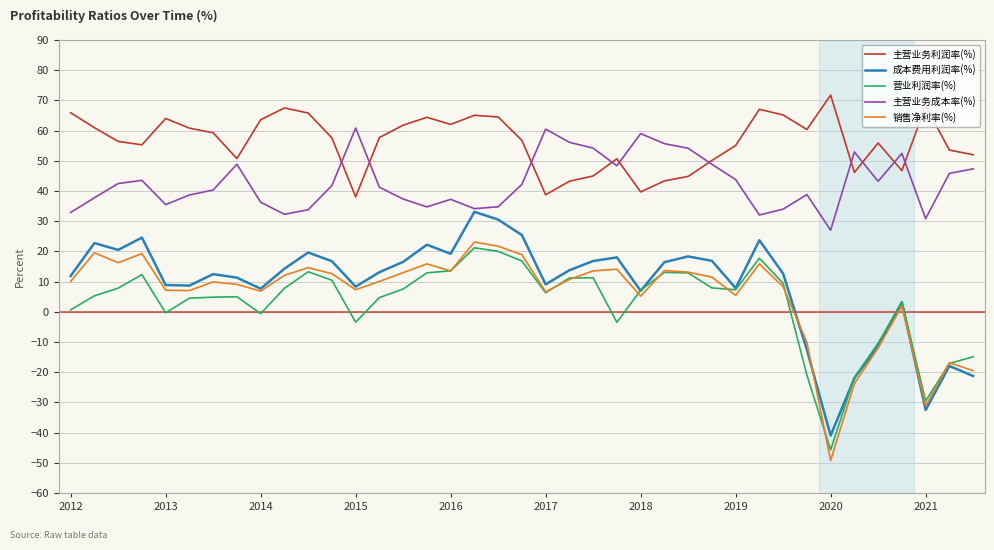

Which series has the largest total across all categories?

主营业务利润率(%)